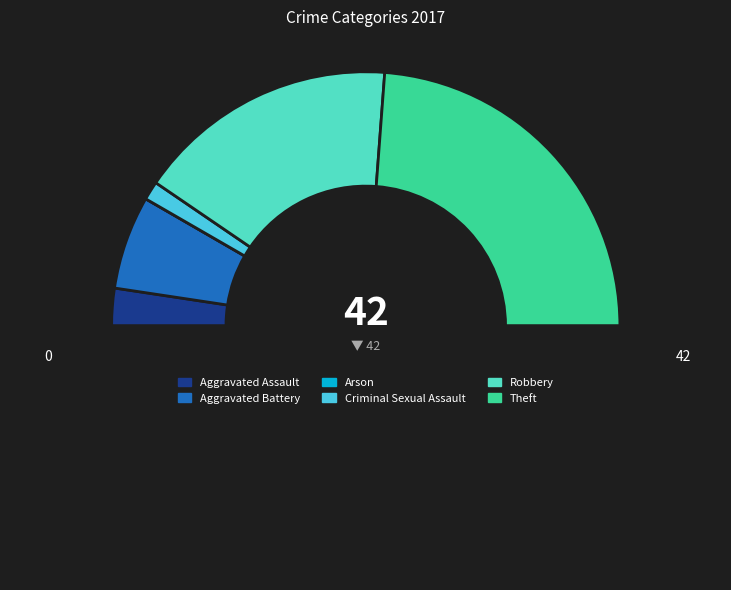

Rank the categories by value from lowest to highest.

Arson, Criminal Sexual Assault, Aggravated Assault, Aggravated Battery, Robbery, Theft